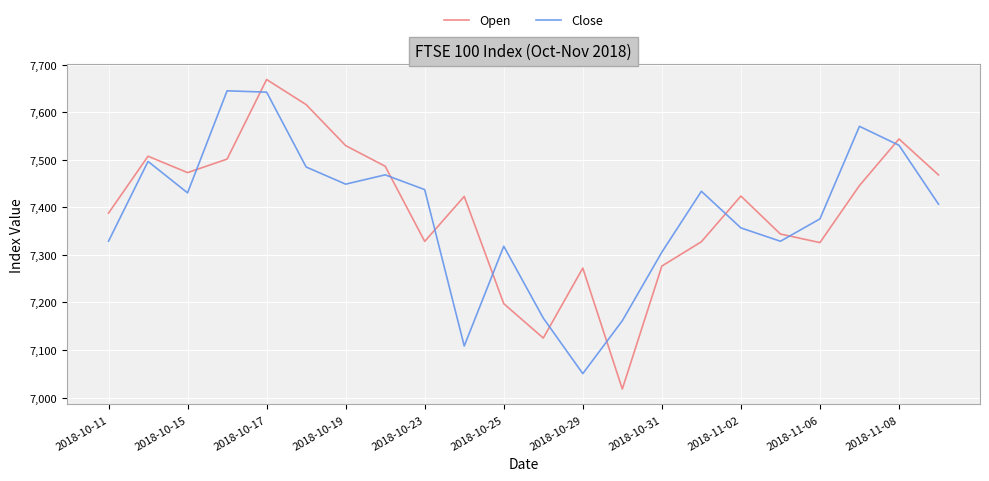

After their last crossing, which series has the higher values: Open or Close?

Open